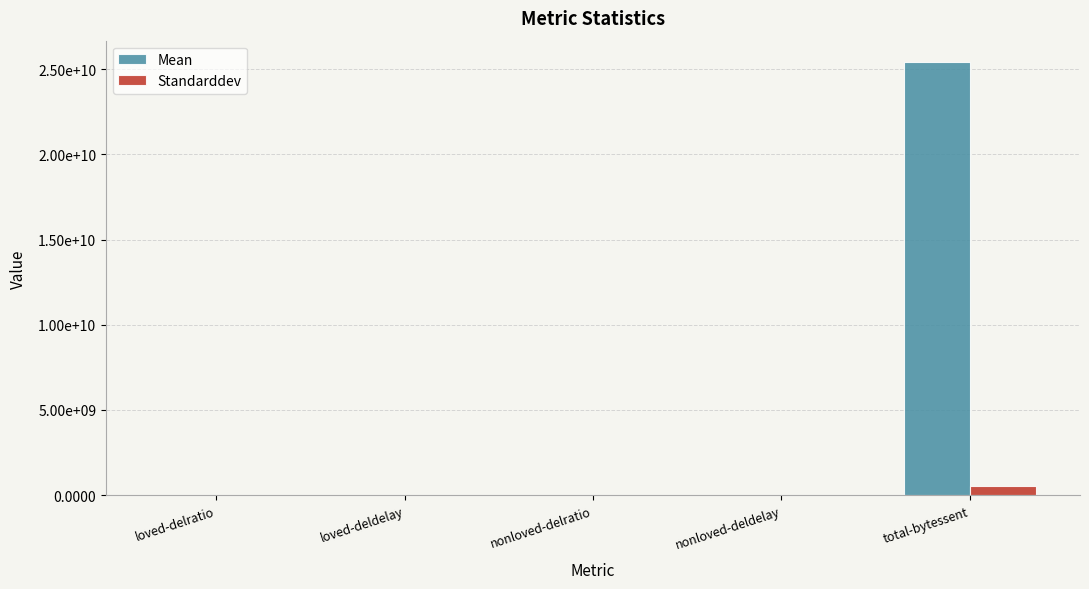

What are all the series names shown in the legend?

Mean, Standarddev